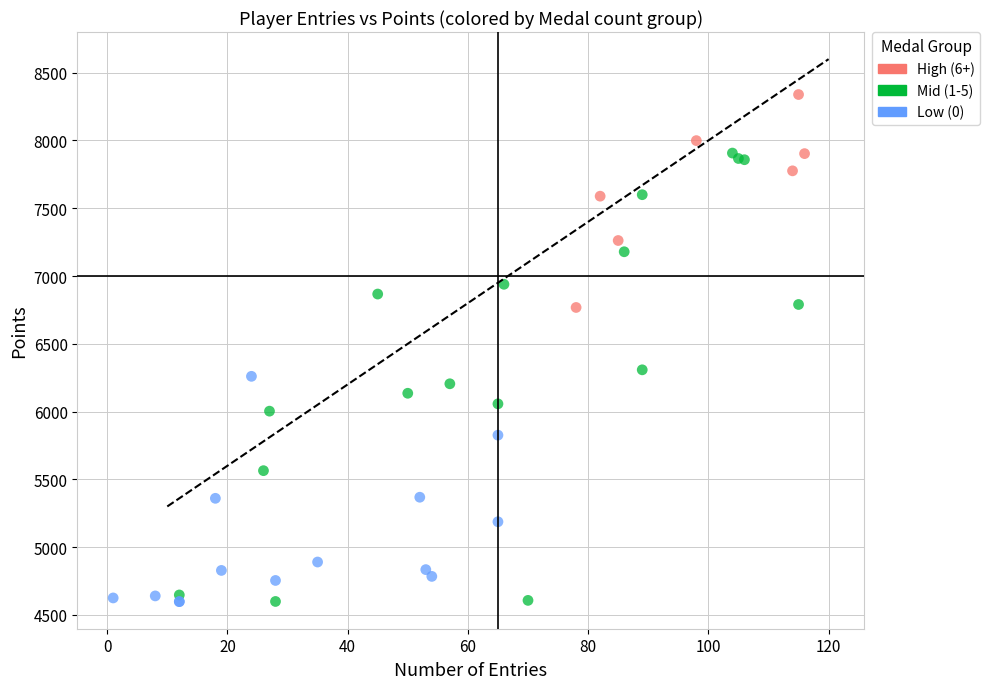

Which series contains the highest Y value?

High (6+)